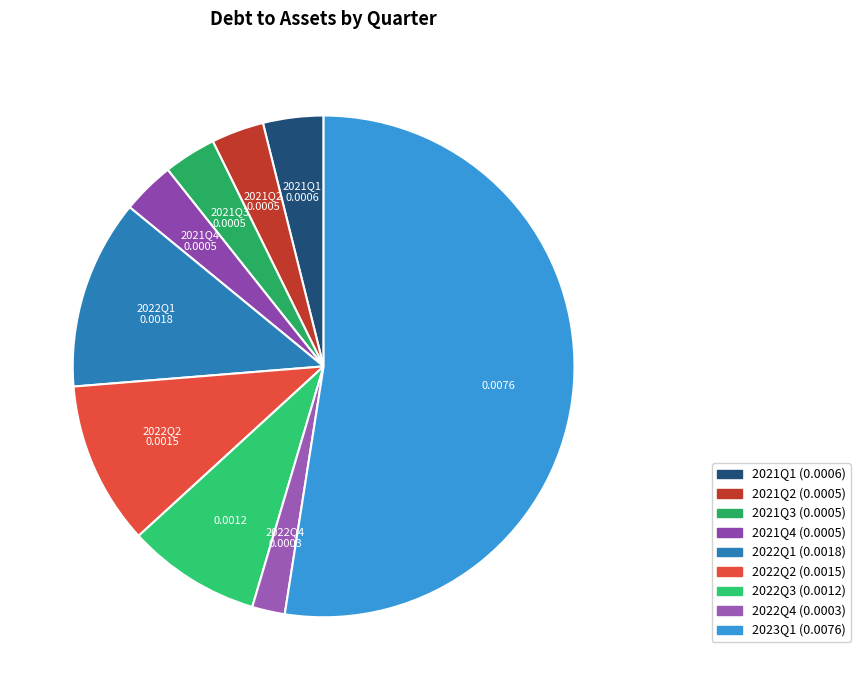

Which category has the smallest portion of the pie?

2022Q4